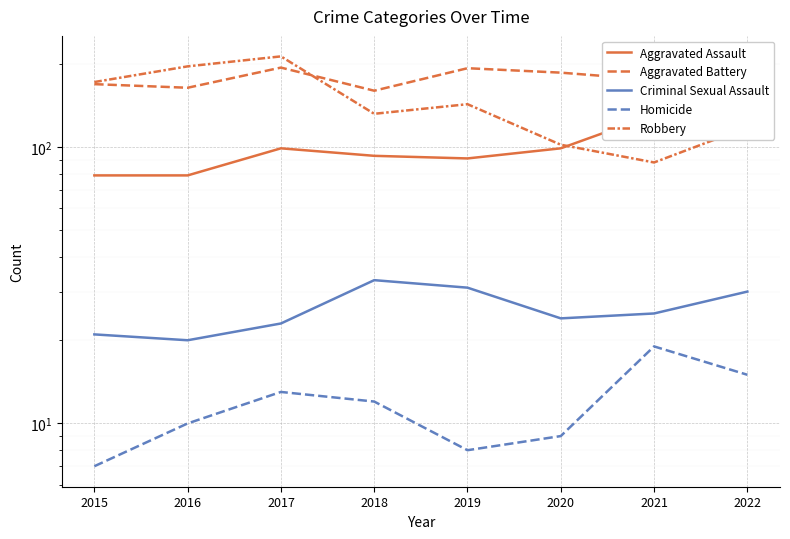

The value of Aggravated Battery at 2018 is 106. True or false?

False